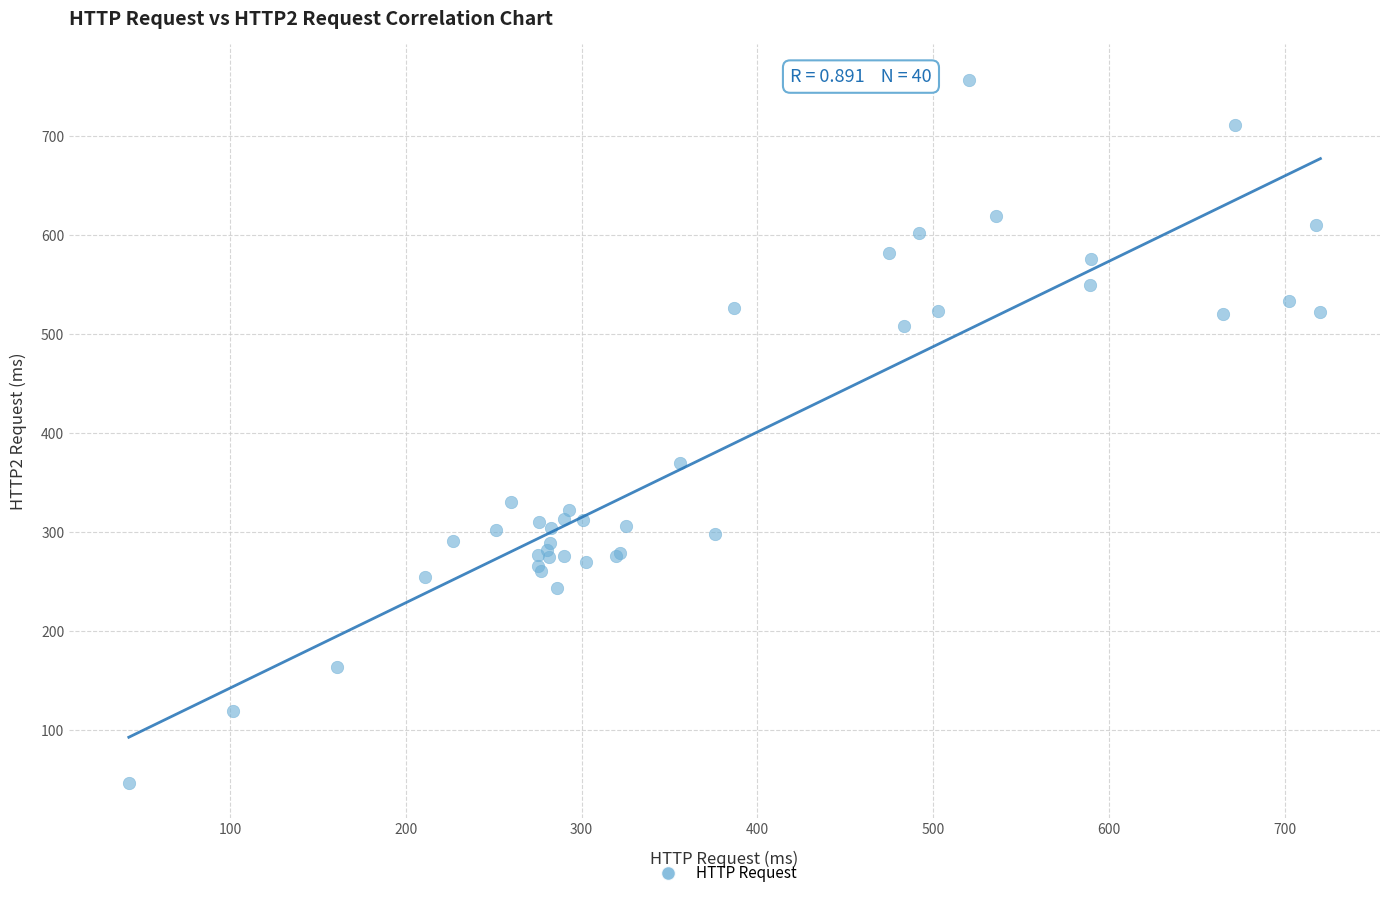

What Y value in the scatter plot is closest to 401?

369.3